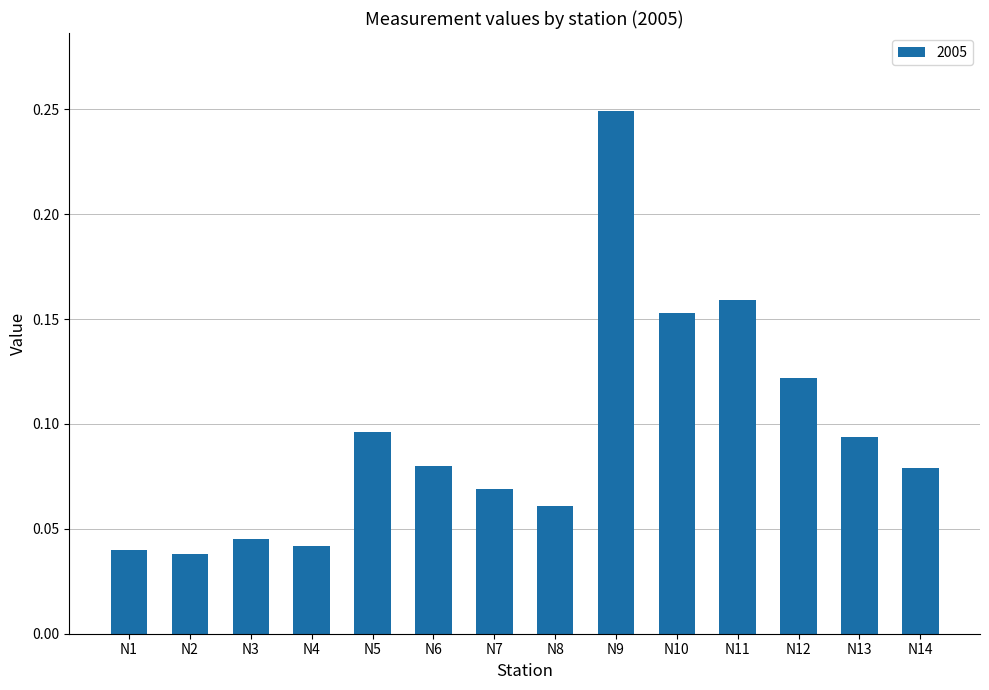

What is the change in value from N2 to N11?

+0.1